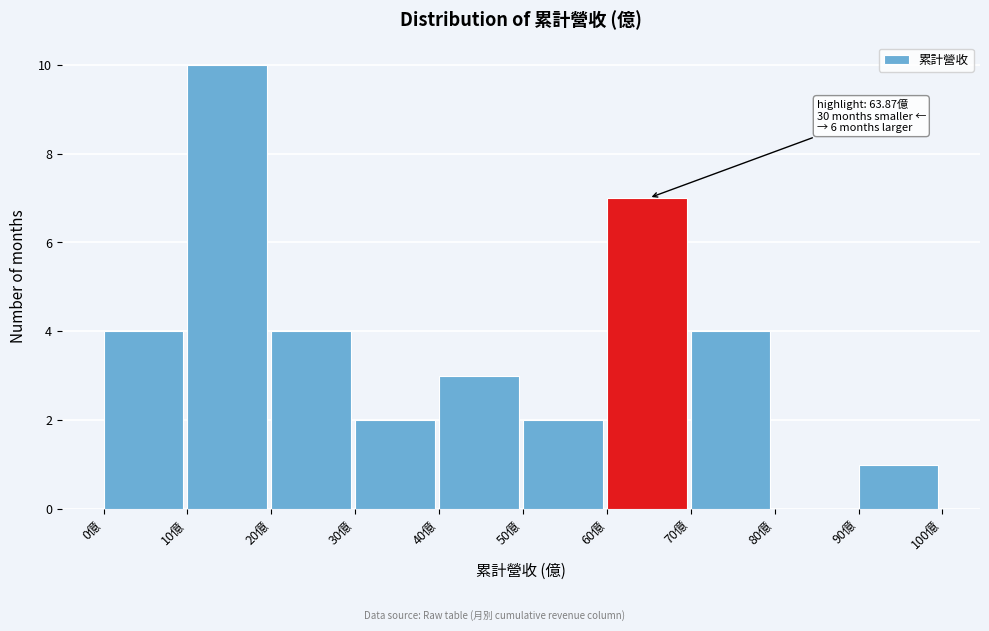

Over which range of the x-axis is the bar tallest?

10 to 20